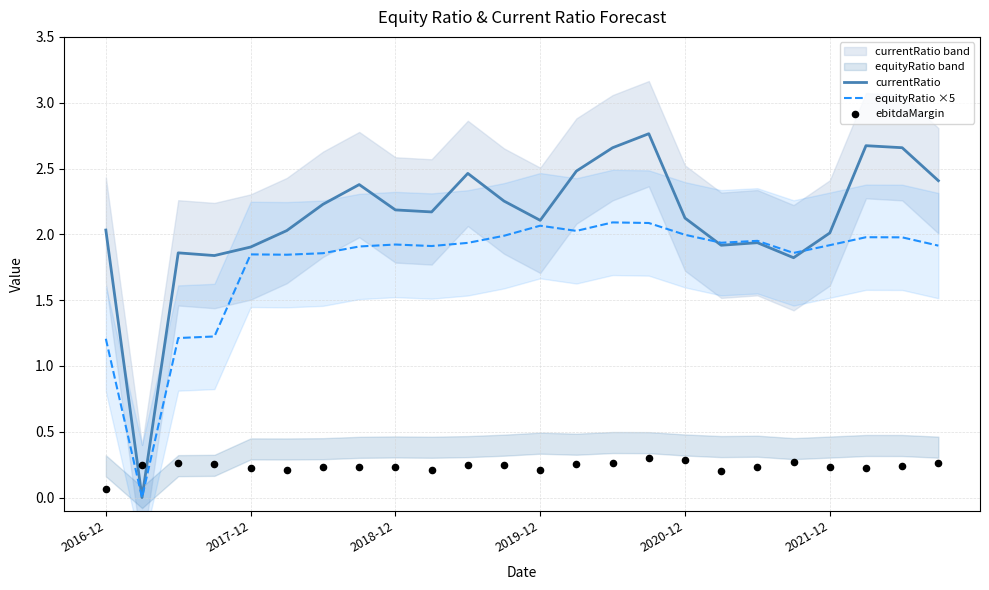

Which series has the largest total across all categories?

currentRatio